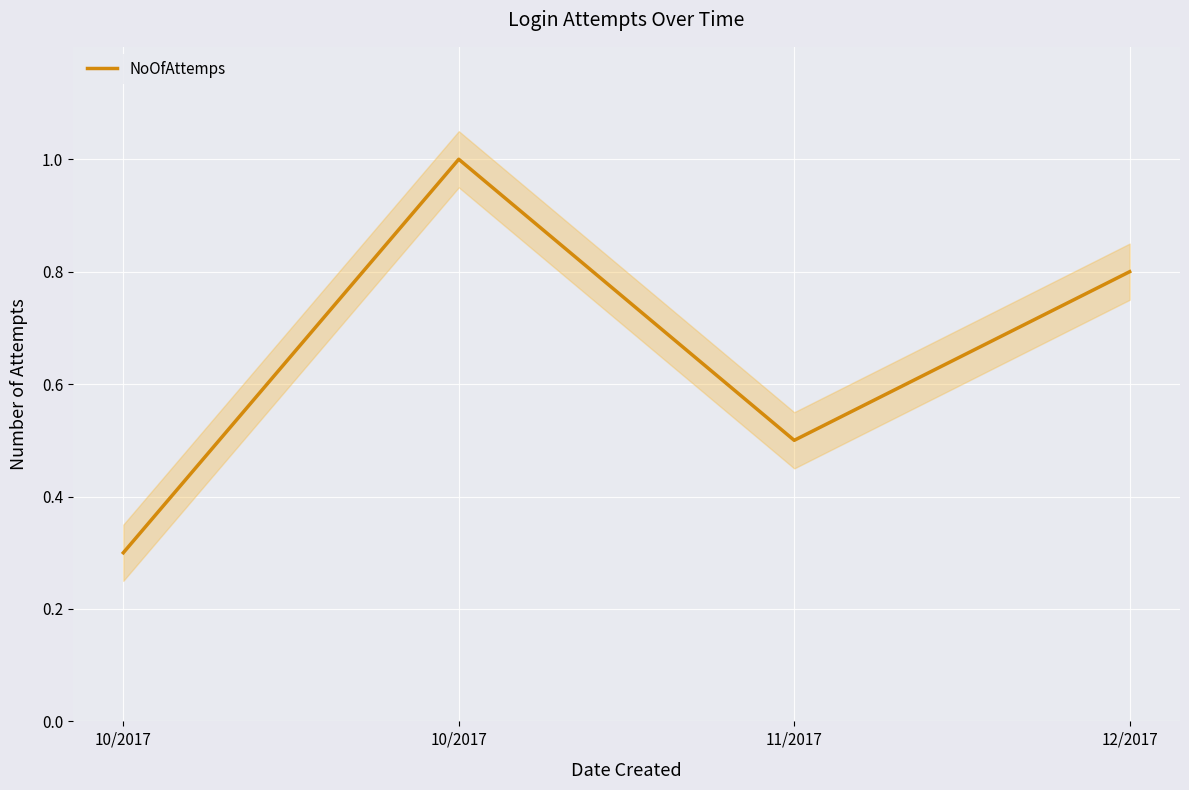

Where is the data nearest to the value 0?

10/2017